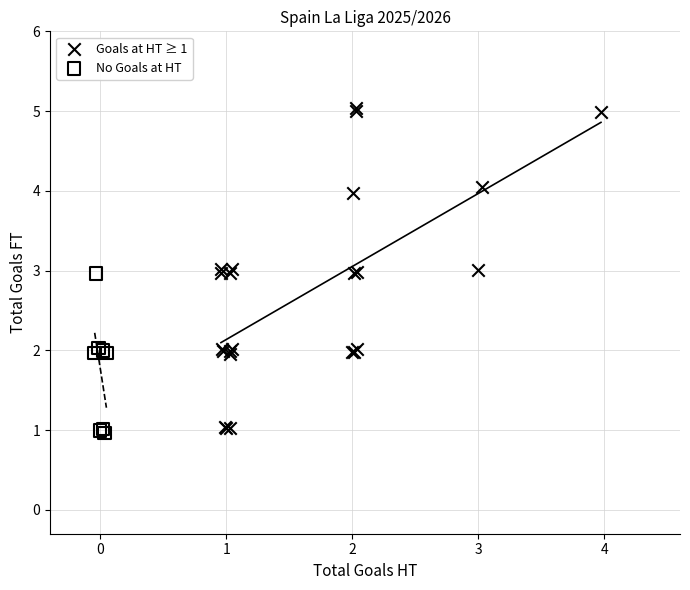

Which series has the largest Y range (max minus min)?

Goals at HT ≥ 1